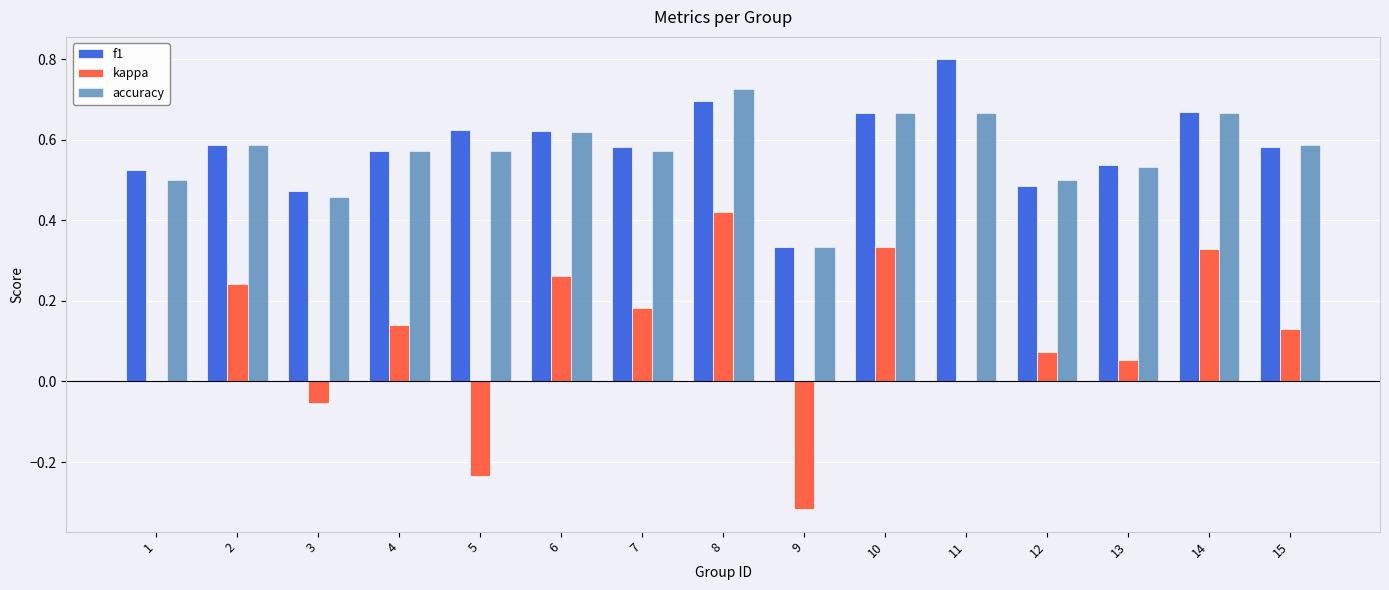

What is the sum of all accuracy values?

8.6